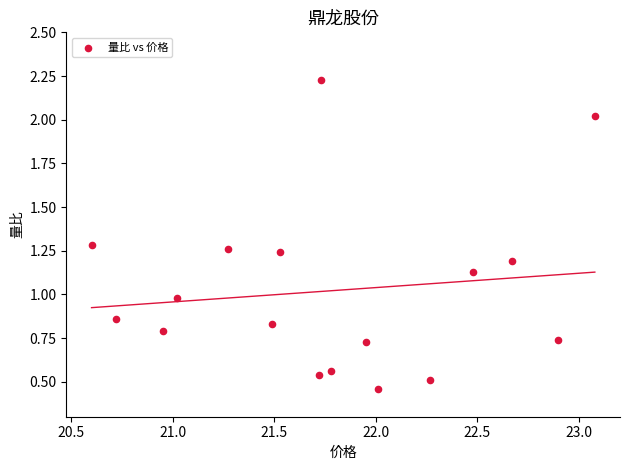

What is the range of Y values (max minus min)?

1.8